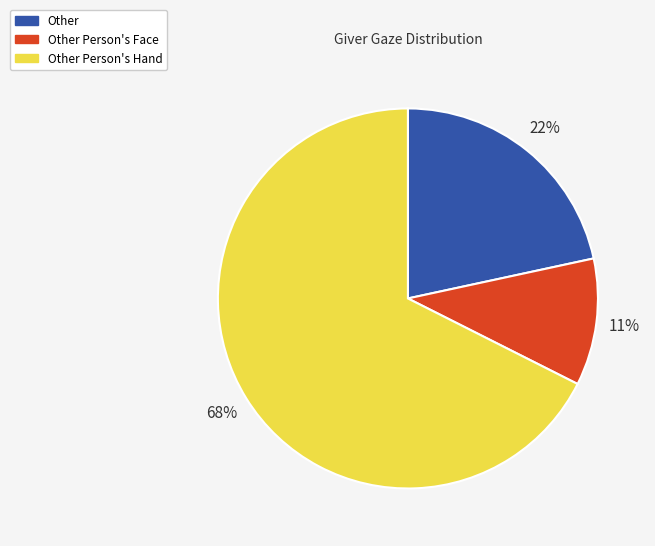

Is there any slice that represents more than half of the pie?

Yes